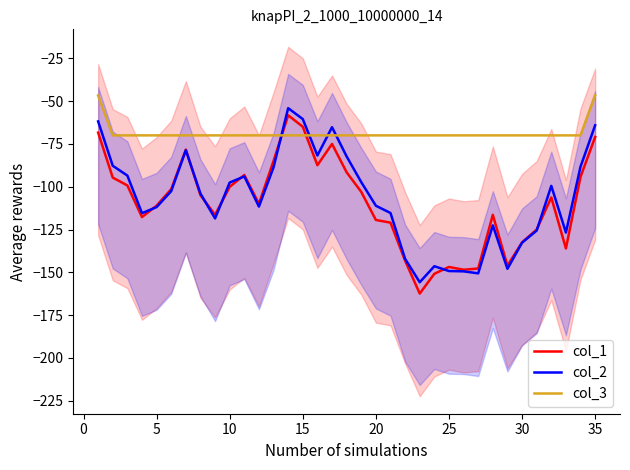

What is the minimum value for col_2?

-155.8